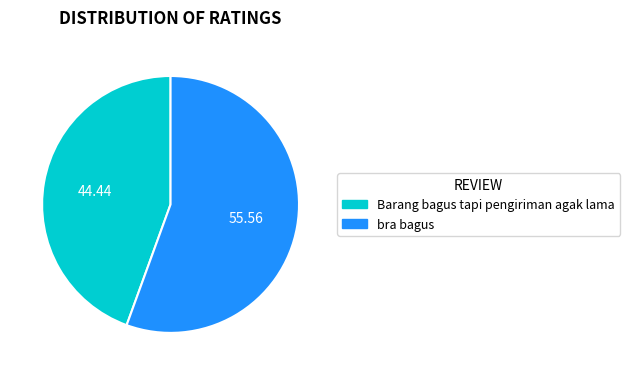

The bra bagus slice represents 68% of the pie. True or false?

False